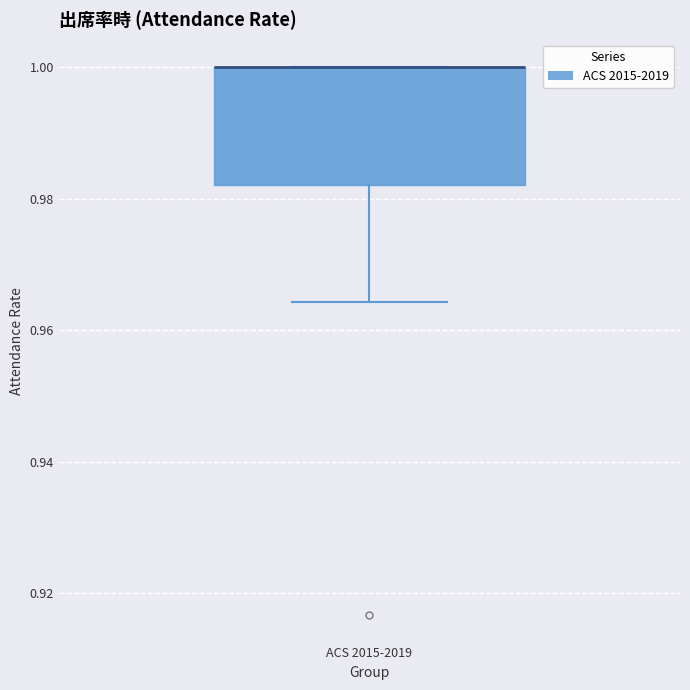

Read this box plot against the y-axis: the position of the median line, the range covered by the box, and the ends of both whiskers. The values are not printed on the chart, so give them approximately, as read against the axis.

median 1.000 (drawn on the box's upper edge), box 0.982 to 1.000, whiskers 0.964 to 1.000